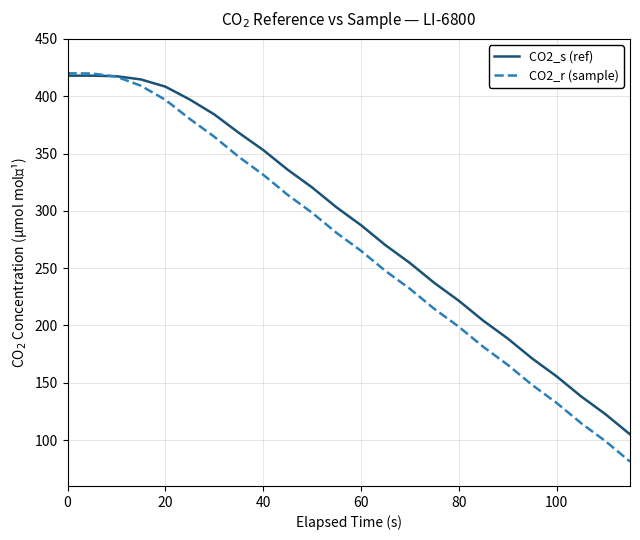

Which series has the widest spread of values?

CO2_r (sample)